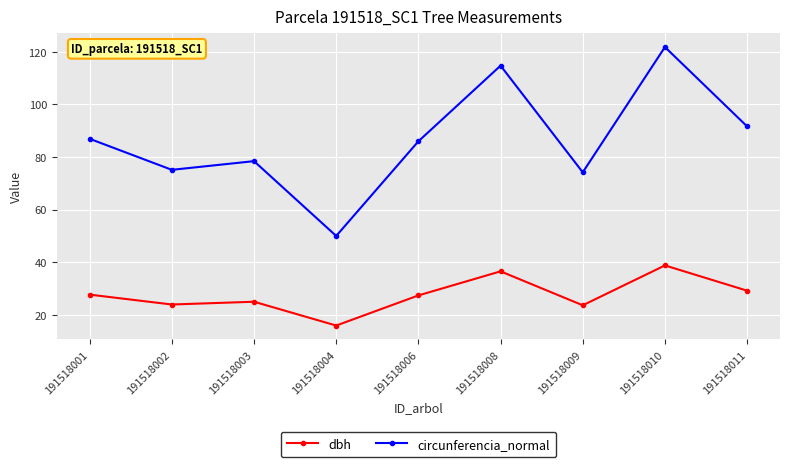

Count the number of data series in this chart.

2